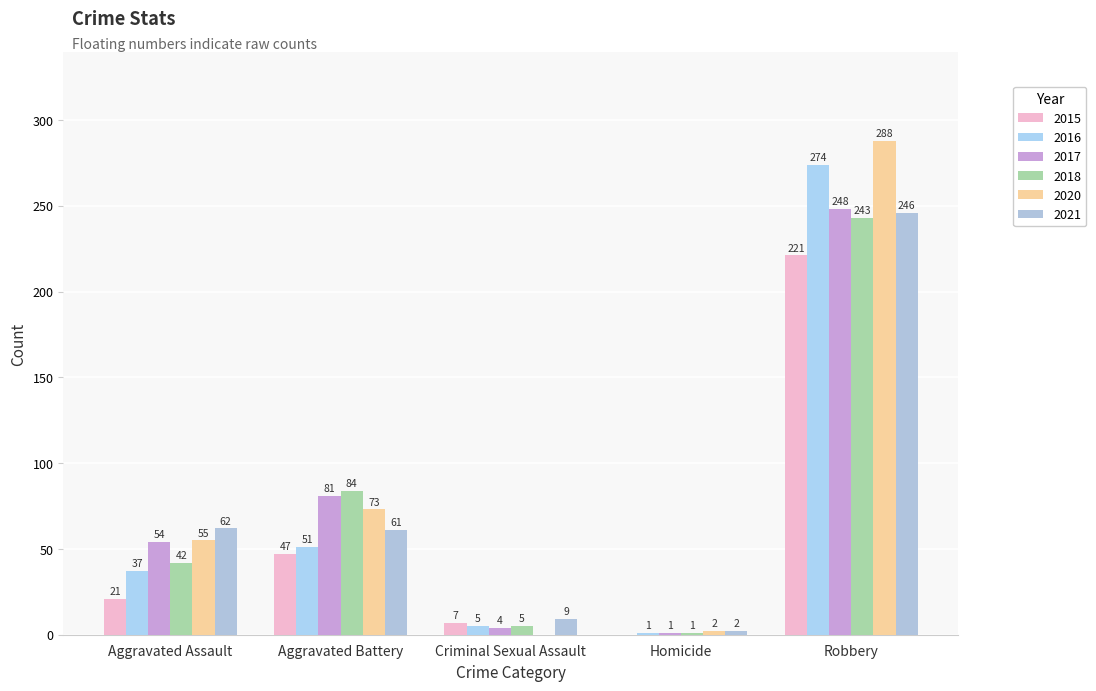

What is the average value of the 2018 series?

75